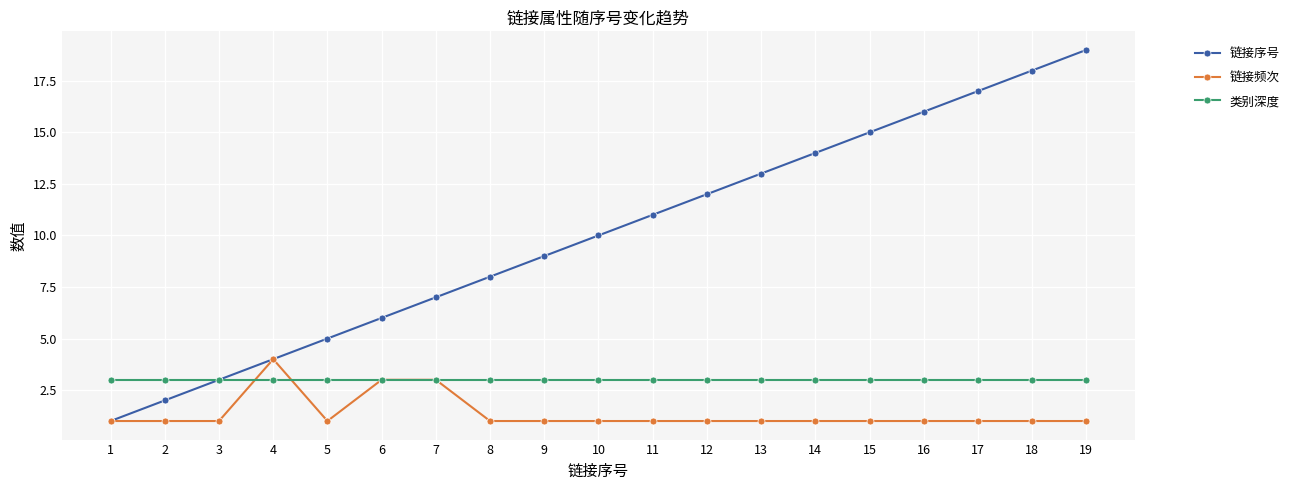

True or false: 链接序号 has more than 0 interior local peaks.

False